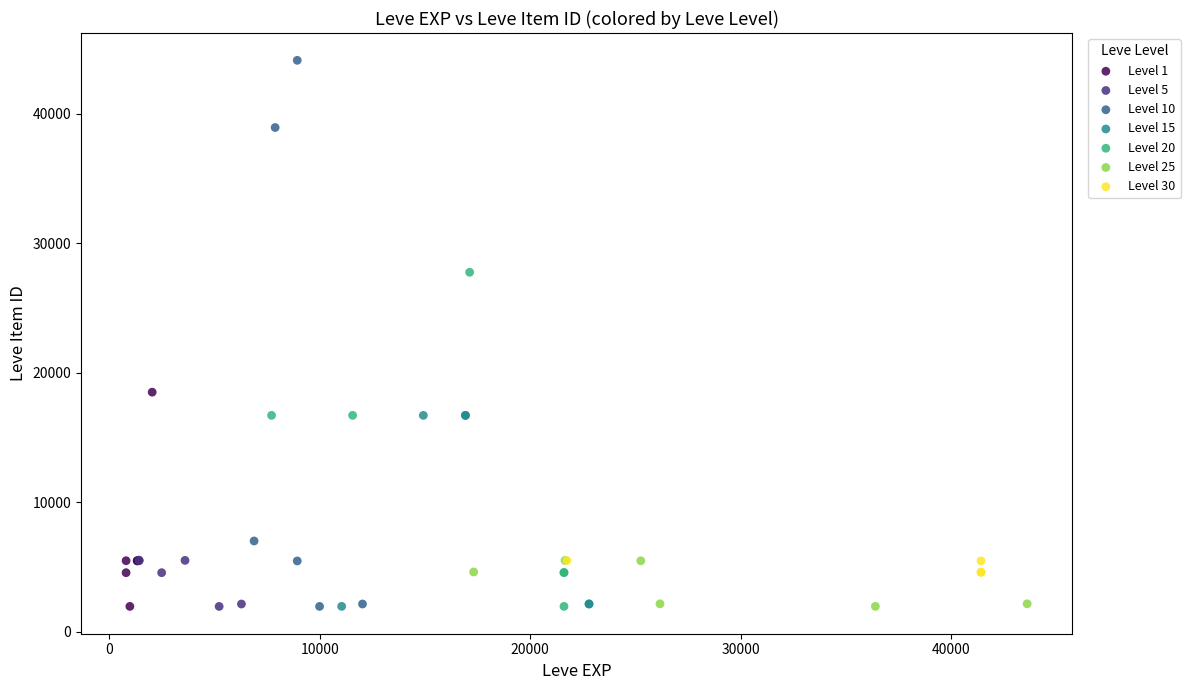

Which series reaches the maximum Y coordinate?

Level 10